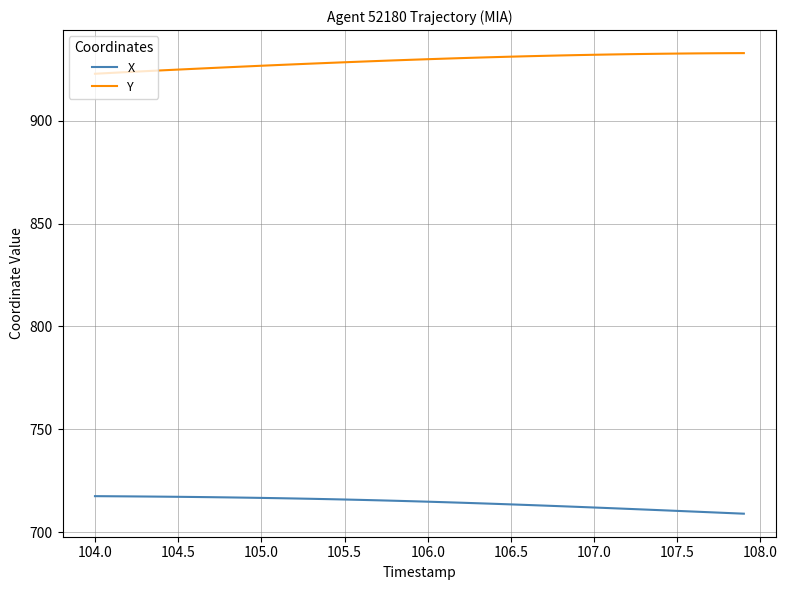

What is the lowest value of the Y series?

922.9